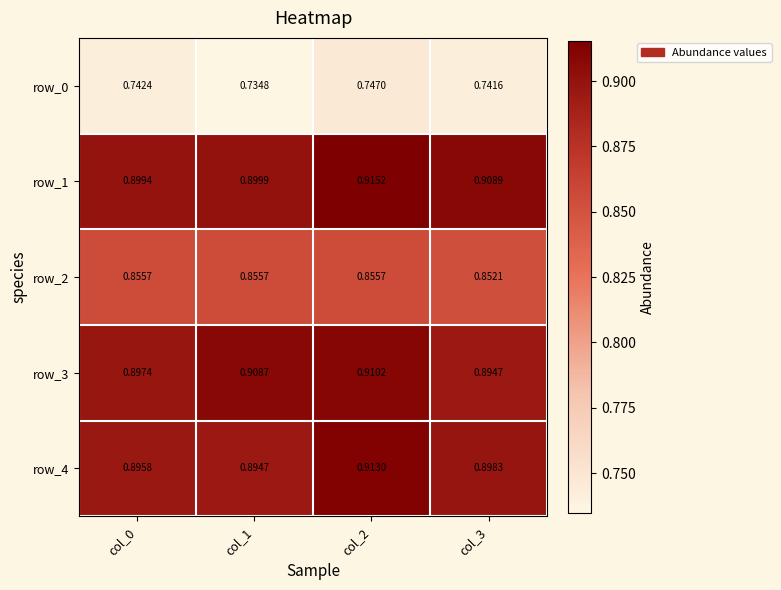

Which label corresponds to the largest value in the chart?

col_2